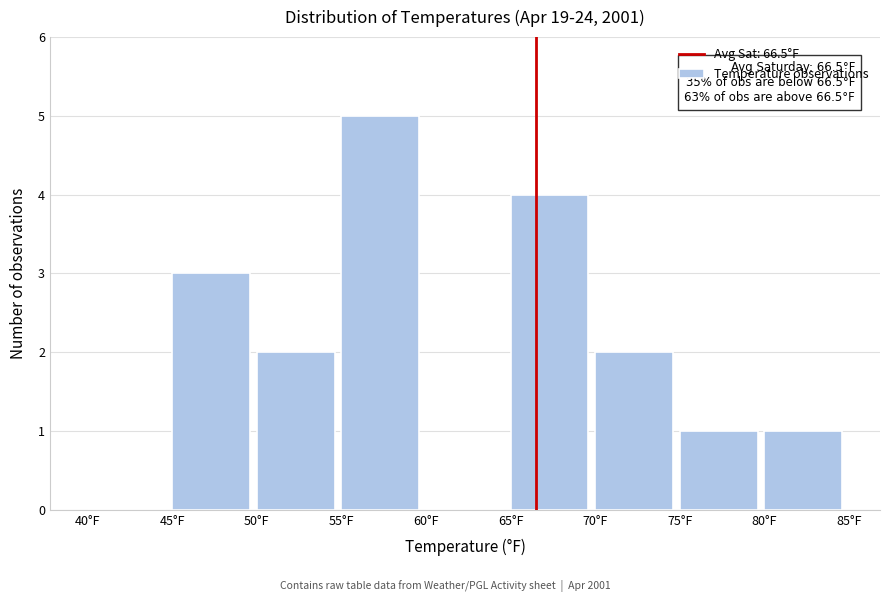

Over which range of the x-axis is the bar tallest?

55 to 60